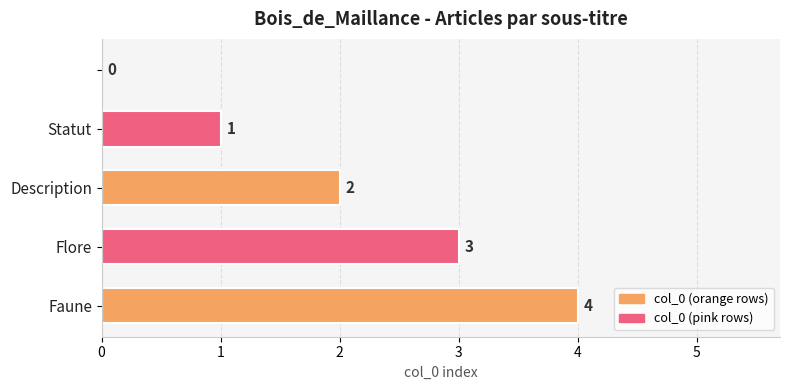

What is the sum of all values?

10